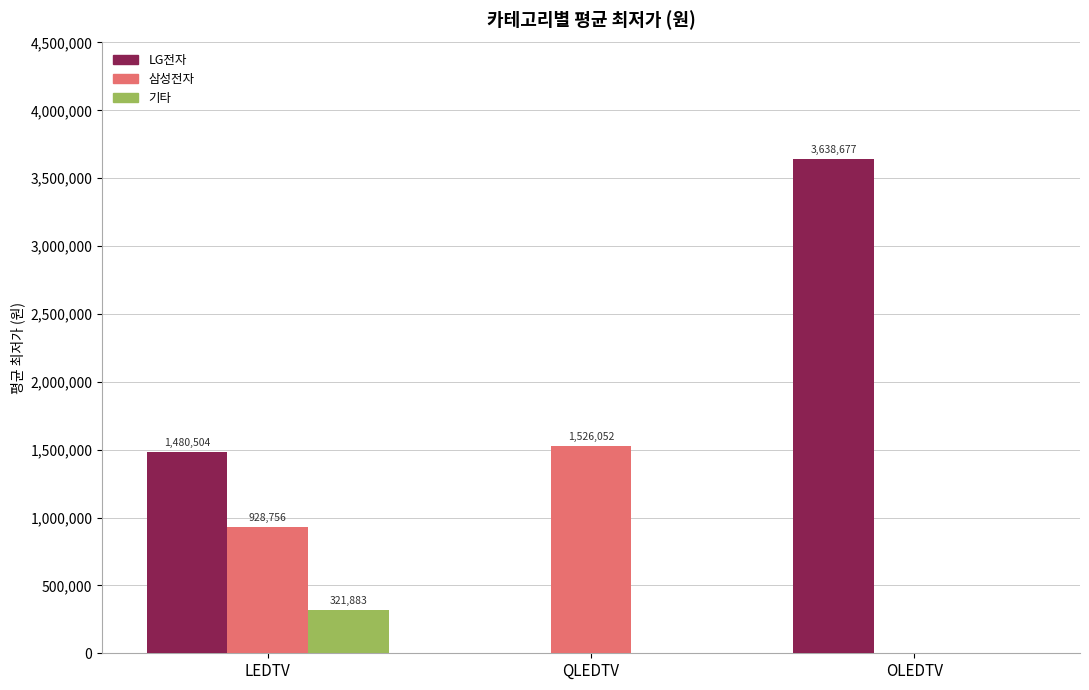

The value of LG전자 at QLEDTV is 0. True or false?

True